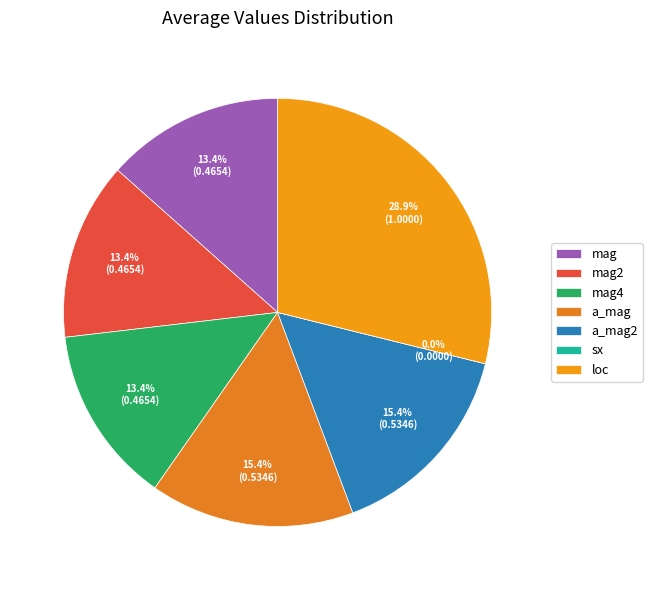

To the nearest percent, what portion does loc represent?

29%